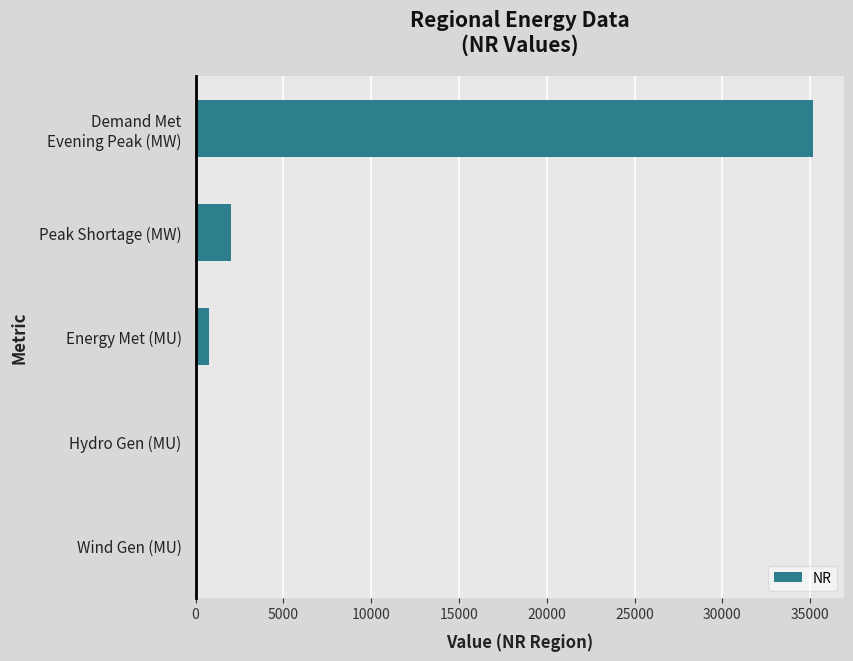

Between Peak Shortage (MW) and Wind Gen (MU), which is larger?

Peak Shortage (MW)